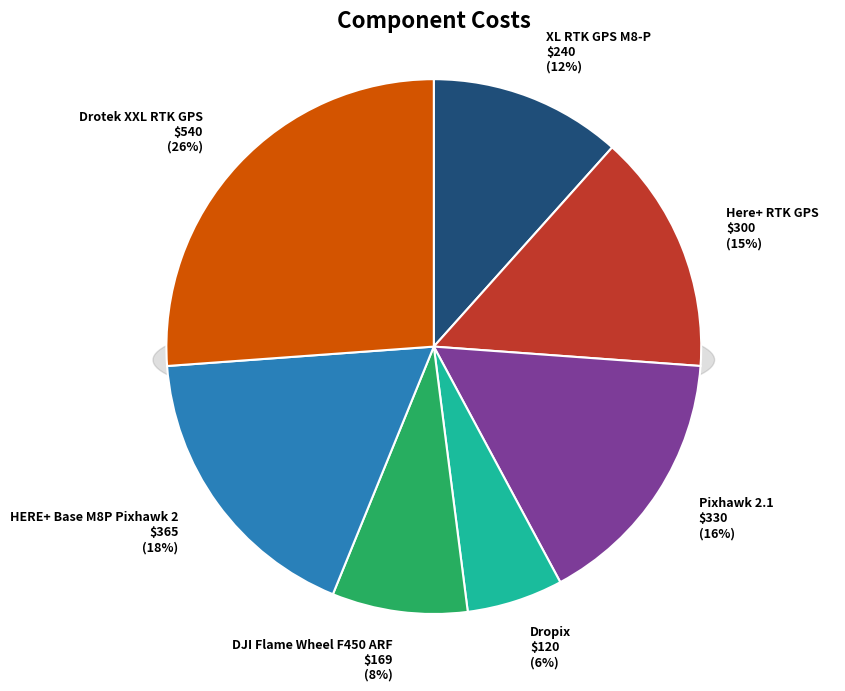

Is it true that HERE+ Base M8P Pixhawk 2 is 18% of the pie?

True